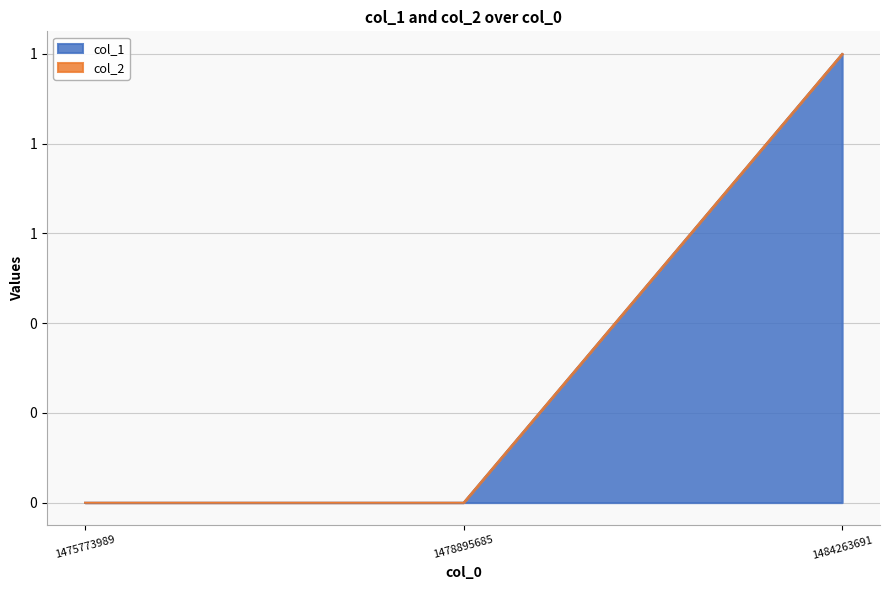

What is the difference between the values at 1475773989 and 1484263691?

1